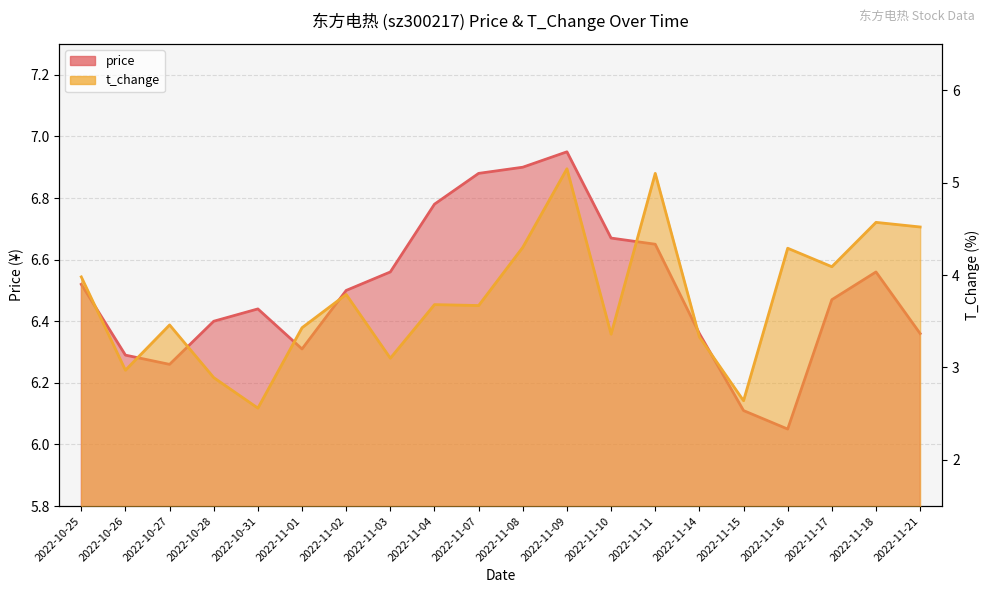

Does the chart display data point markers on the line(s)?

No